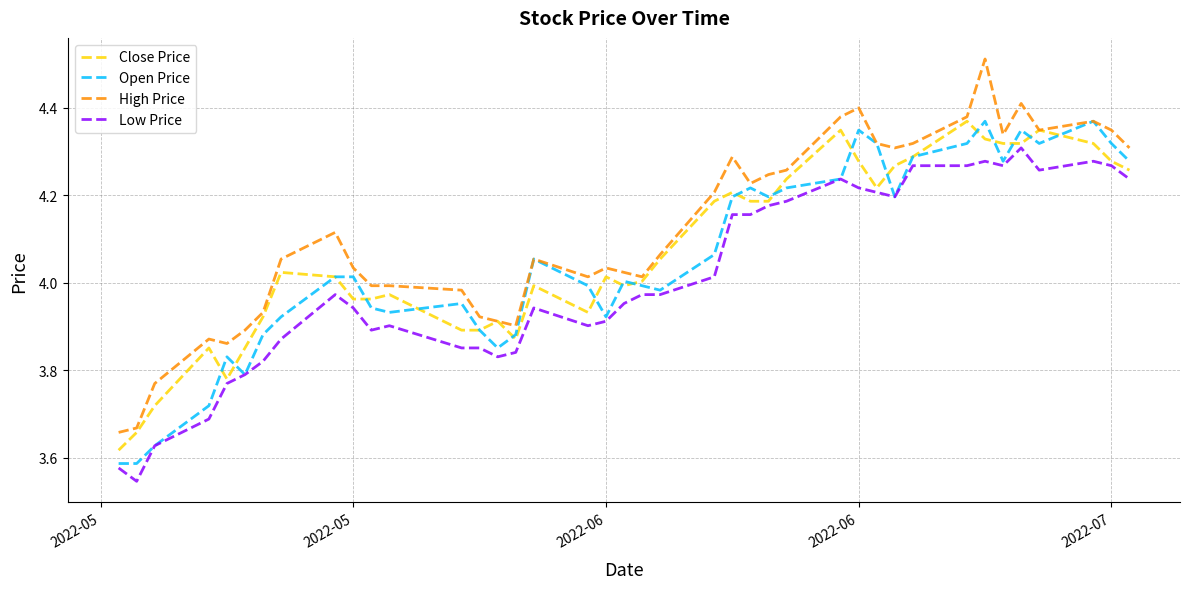

How many categories are shown in the chart?

40